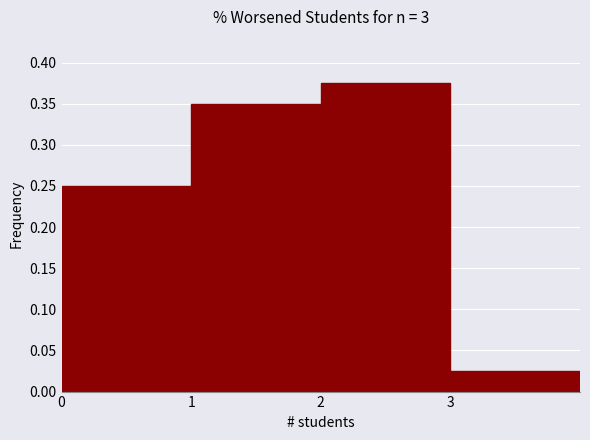

Reading left to right, transcribe this chart: for each bar, give the range it covers on the x-axis and its height. The values are not printed on the chart, so give them approximately, as read against the axis.

0 to 1: 0.250
1 to 2: 0.350
2 to 3: 0.375
3 to 4: 0.025